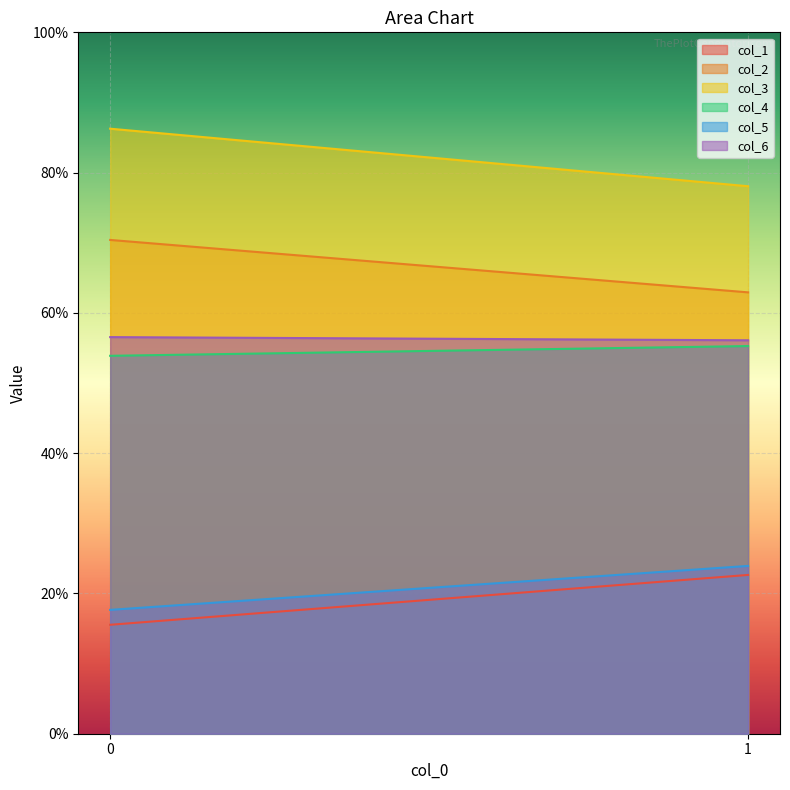

Read the col_3 value at 1.

78.1